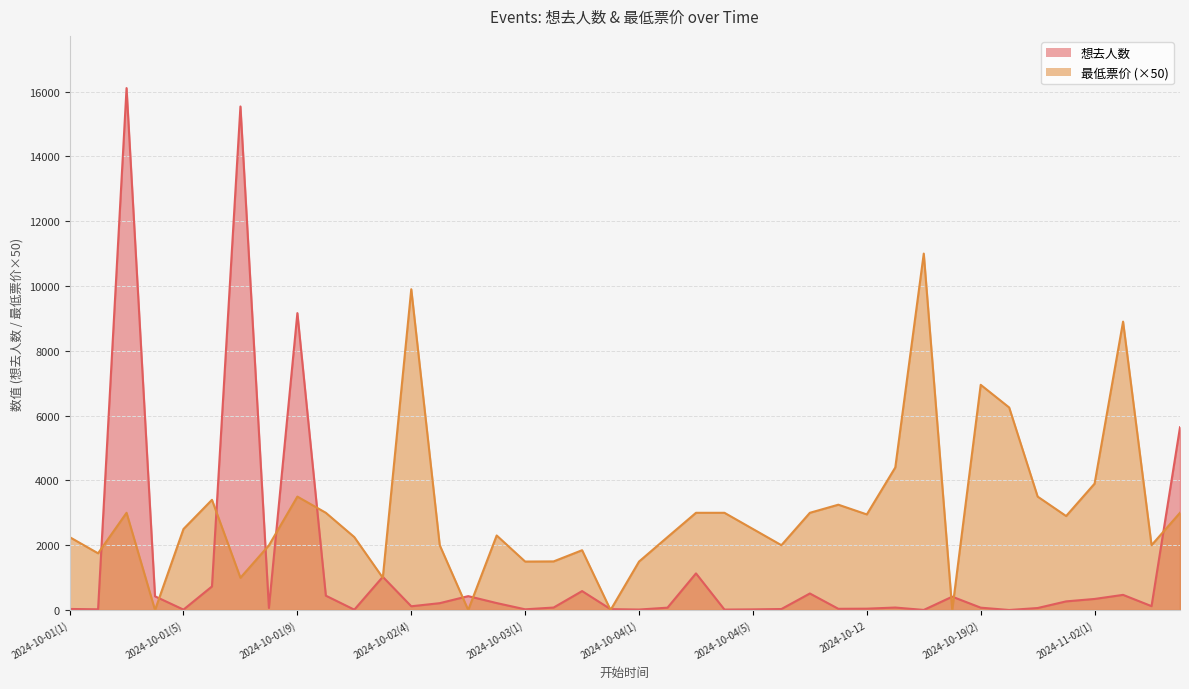

Reading right to left, transcribe all the data shown in this chart.

想去人数: 2024-11-16(2)=5640.0	2024-11-16(1)=119.0	2024-11-02(2)=467.0	2024-11-02(1)=341.0	2024-10-26(3)=266.0	2024-10-26(2)=61.0	2024-10-26(1)=0.0	2024-10-19(2)=72.0	2024-10-19(1)=411.0	2024-10-15=2.0	2024-10-13=76.0	2024-10-12=41.0	2024-10-05(3)=37.0	2024-10-05(2)=510.0	2024-10-05(1)=30.0	2024-10-04(5)=19.0	2024-10-04(4)=13.0	2024-10-04(3)=1130.0	2024-10-04(2)=72.0	2024-10-04(1)=14.0	2024-10-03(4)=26.0	2024-10-03(3)=584.0	2024-10-03(2)=76.0	2024-10-03(1)=21.0	2024-10-02(7)=214.0	2024-10-02(6)=428.0	2024-10-02(5)=211.0	2024-10-02(4)=115.0	2024-10-02(3)=1024.0	2024-10-02(2)=10.0	2024-10-02(1)=442.0	2024-10-01(9)=9163.0	2024-10-01(8)=64.0	2024-10-01(7)=15541.0	2024-10-01(6)=727.0	2024-10-01(5)=12.0	2024-10-01(4)=422.0	2024-10-01(3)=16108.0	2024-10-01(2)=21.0	2024-10-01(1)=32.0
最低票价: 2024-11-16(2)=3000.0	2024-11-16(1)=2000.0	2024-11-02(2)=8900.0	2024-11-02(1)=3900.0	2024-10-26(3)=2900.0	2024-10-26(2)=3500.0	2024-10-26(1)=6250.0	2024-10-19(2)=6950.0	2024-10-19(1)=0.0	2024-10-15=11000.0	2024-10-13=4400.0	2024-10-12=2950.0	2024-10-05(3)=3250.0	2024-10-05(2)=3000.0	2024-10-05(1)=2000.0	2024-10-04(5)=2500.0	2024-10-04(4)=3000.0	2024-10-04(3)=3000.0	2024-10-04(2)=2250.0	2024-10-04(1)=1495.0	2024-10-03(4)=0.0	2024-10-03(3)=1845.0	2024-10-03(2)=1500.0	2024-10-03(1)=1495.0	2024-10-02(7)=2300.0	2024-10-02(6)=0.0	2024-10-02(5)=2000.0	2024-10-02(4)=9900.0	2024-10-02(3)=995.0	2024-10-02(2)=2250.0	2024-10-02(1)=3000.0	2024-10-01(9)=3500.0	2024-10-01(8)=1995.0	2024-10-01(7)=995.0	2024-10-01(6)=3400.0	2024-10-01(5)=2500.0	2024-10-01(4)=0.0	2024-10-01(3)=3000.0	2024-10-01(2)=1750.0	2024-10-01(1)=2250.0